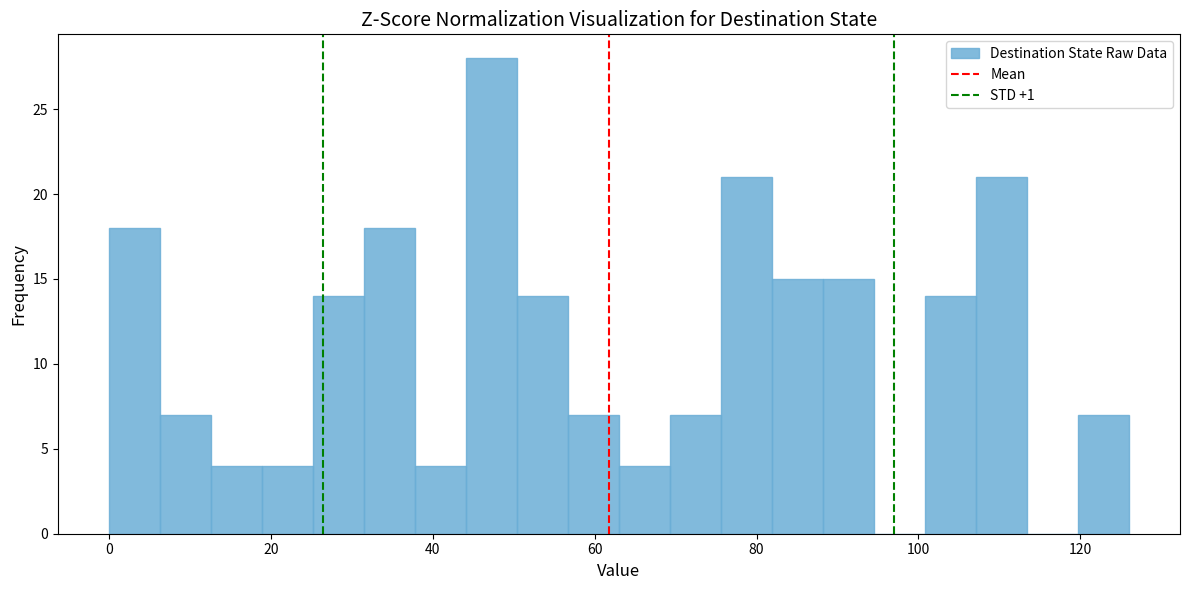

Read against the x-axis, roughly where is the centre of the tallest bar?

48